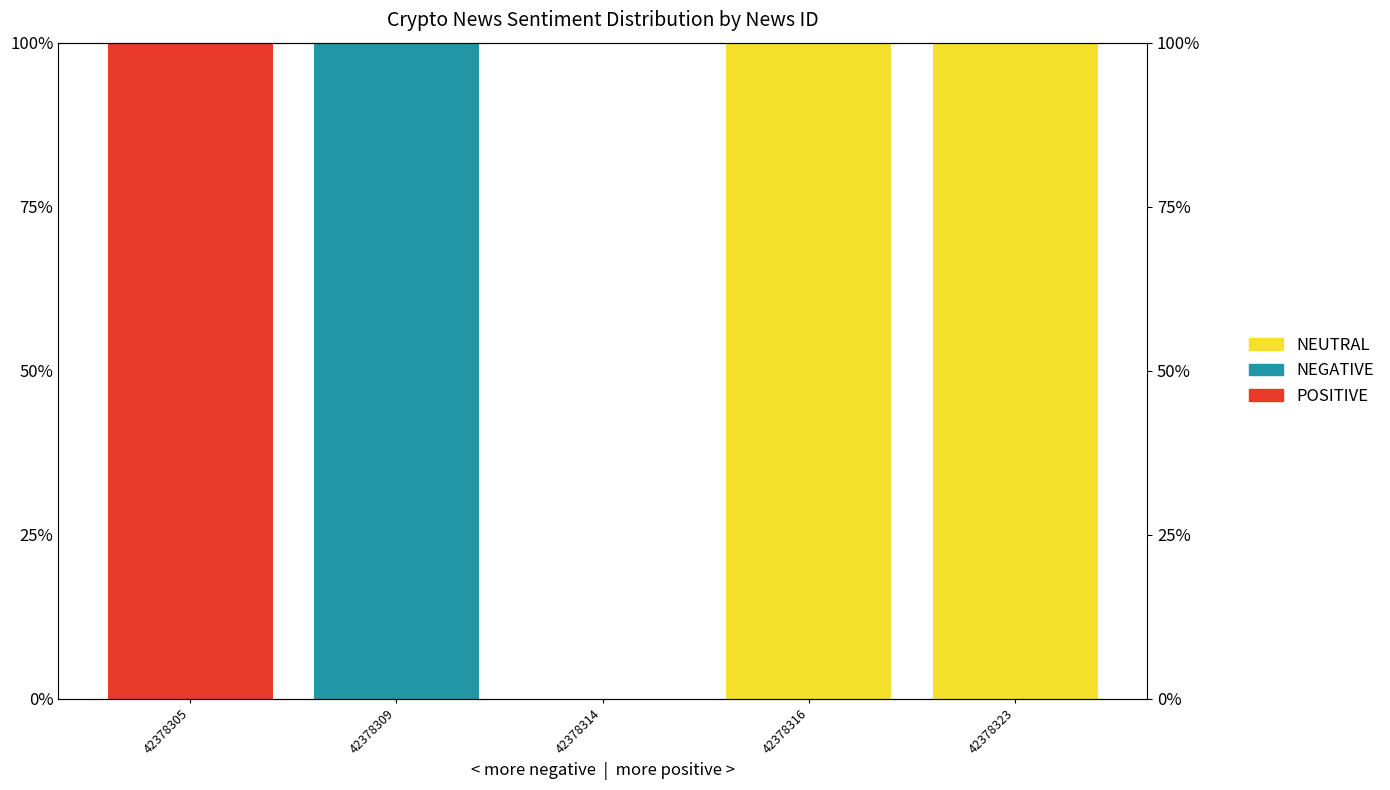

Is the value of NEGATIVE at 42378305 greater than the value of NEUTRAL at 42378314?

No